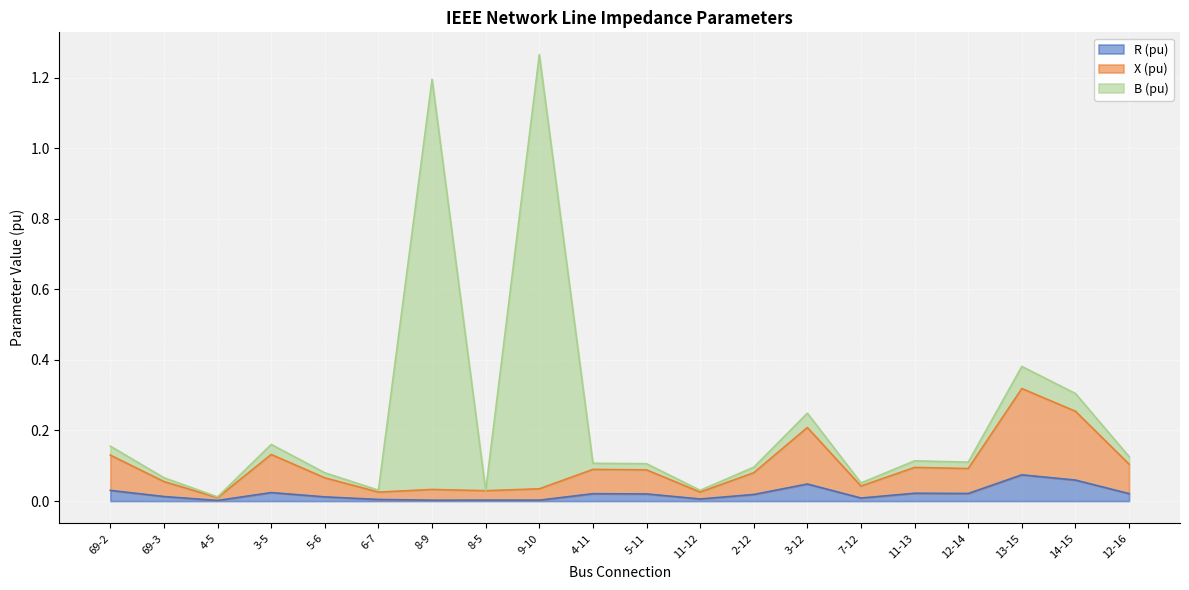

What is the sum of the X (pu) values at 69-3 and 6-7?

0.1